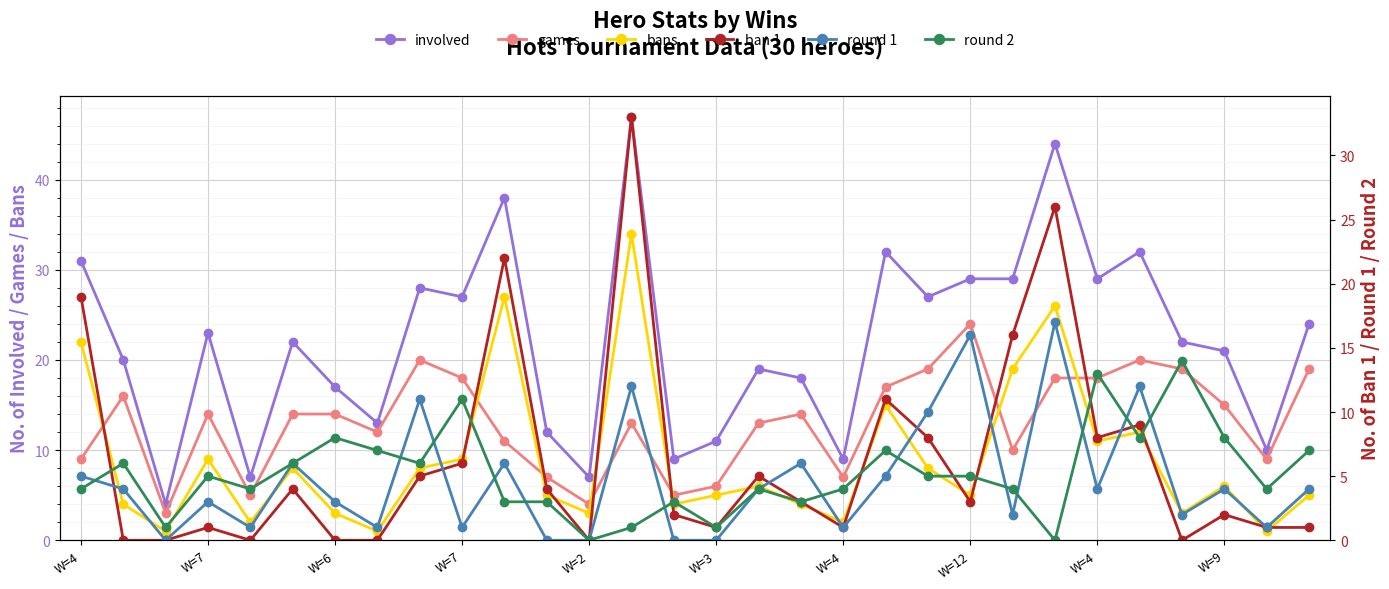

List the series in order of their peak value, highest first.

involved, bans, ban 1, games, round 1, round 2